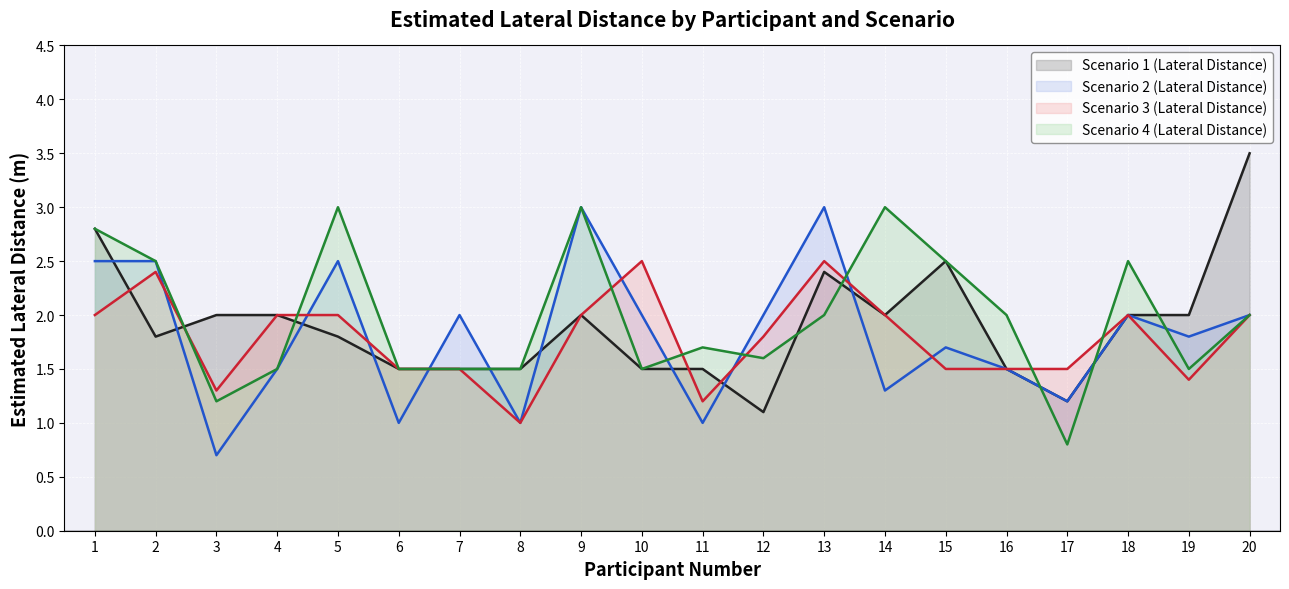

How many intersections are there between Scenario 3 (Lateral Distance) and Scenario 2 (Lateral Distance)?

8